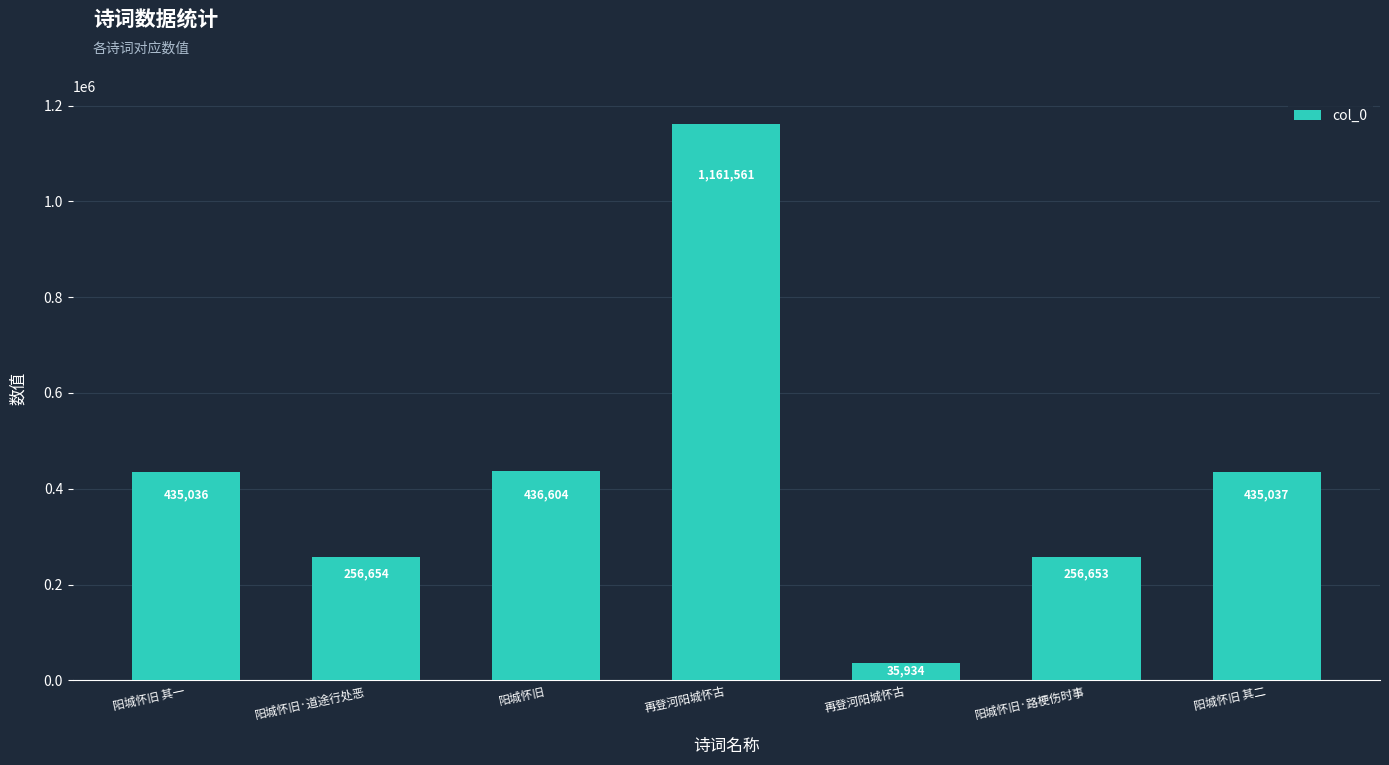

Reading right to left, list all the values displayed in this chart.

阳城怀旧 其二=435037	阳城怀旧·路梗伤时事=256653	再登河阳城怀古=35934	再登河阳城怀古=1161561	阳城怀旧=436604	阳城怀旧·道途行处恶=256654	阳城怀旧 其一=435036